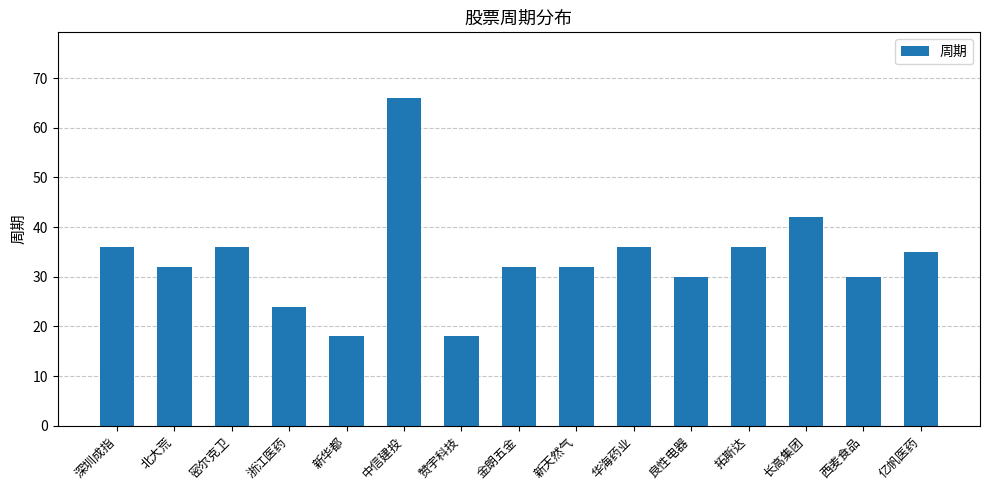

What is the average value?

34